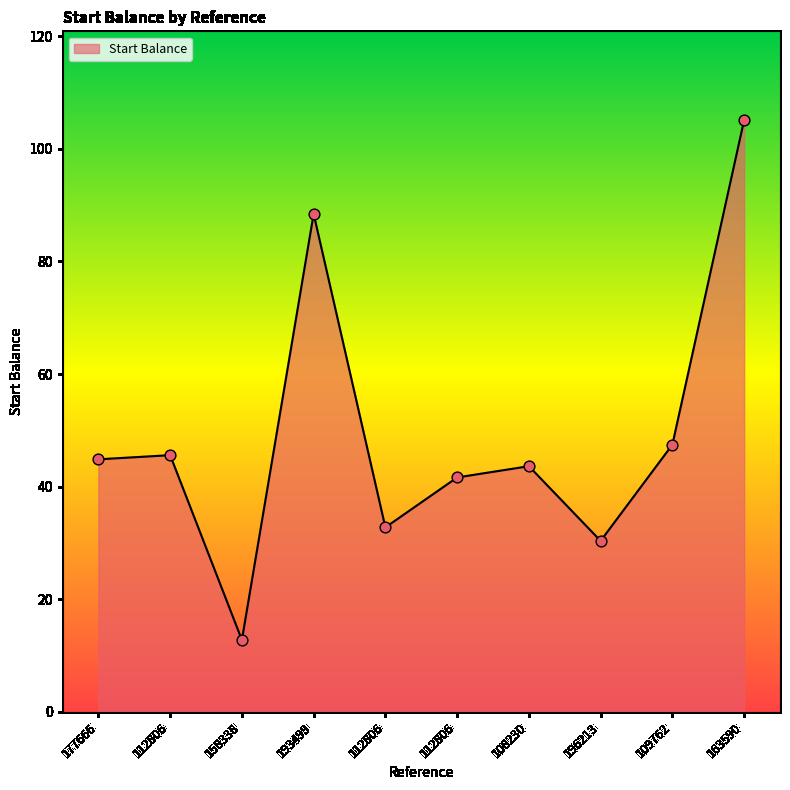

Which has a higher value, 112806 or 109762?

109762